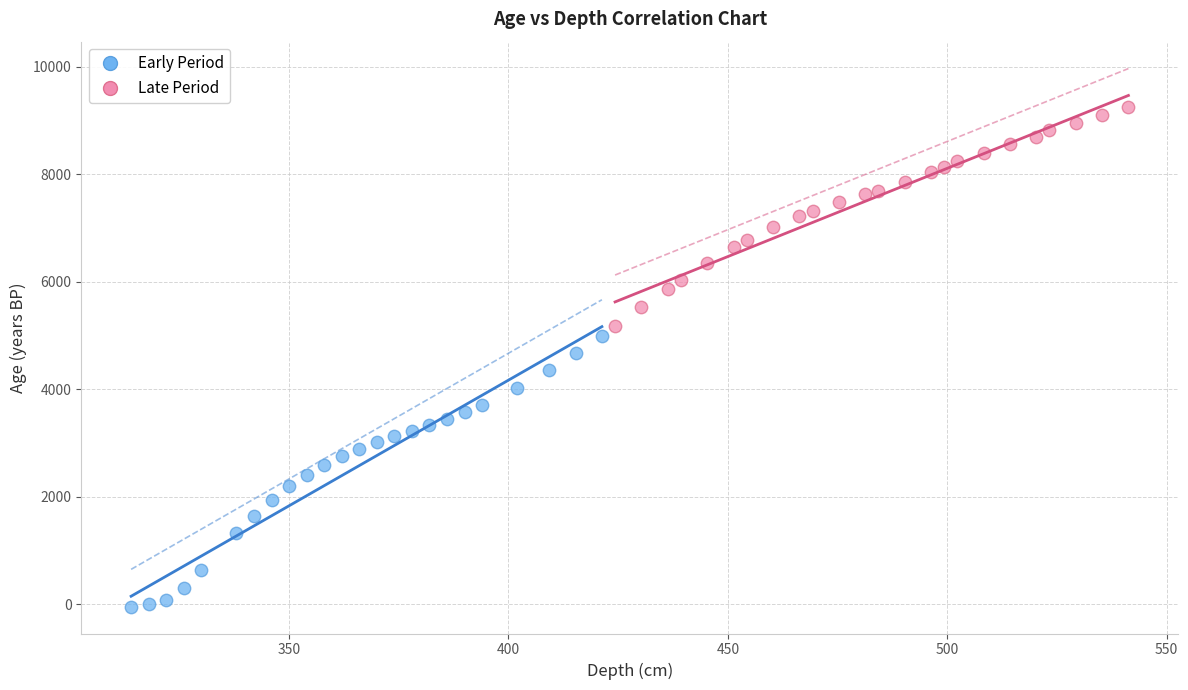

Which series contains the lowest Y value?

Early Period